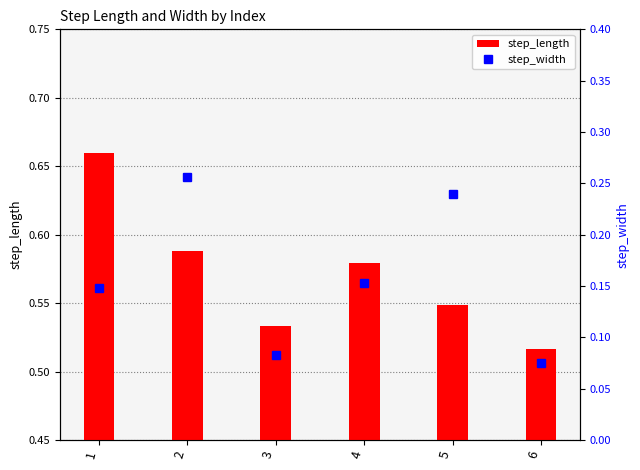

Reading left to right, what are all the values shown in this chart?

step_length: 1=0.7	2=0.6	3=0.5	4=0.6	5=0.5	6=0.5
step_width: 1=0.1	2=0.3	3=0.1	4=0.2	5=0.2	6=0.1